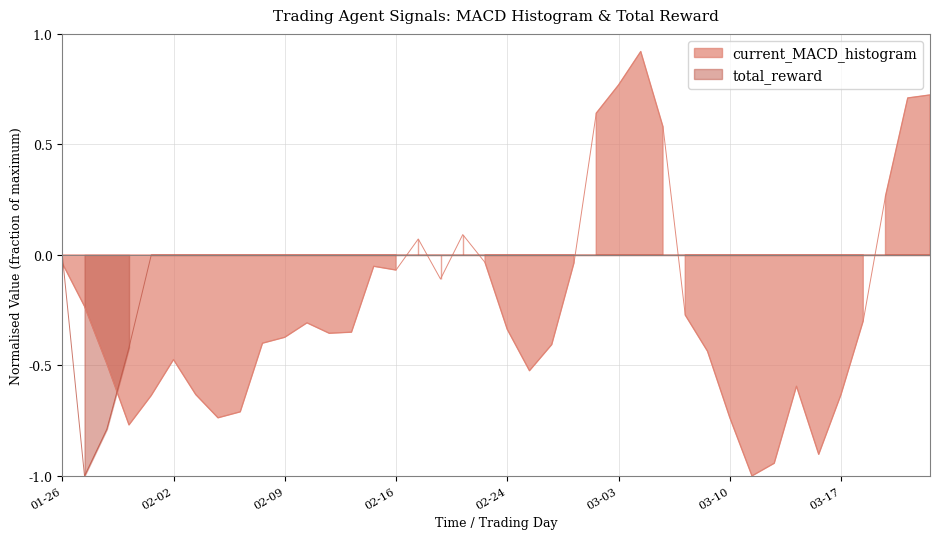

Is it true that current_MACD_histogram equals -0.2 at 2023-03-20?

False